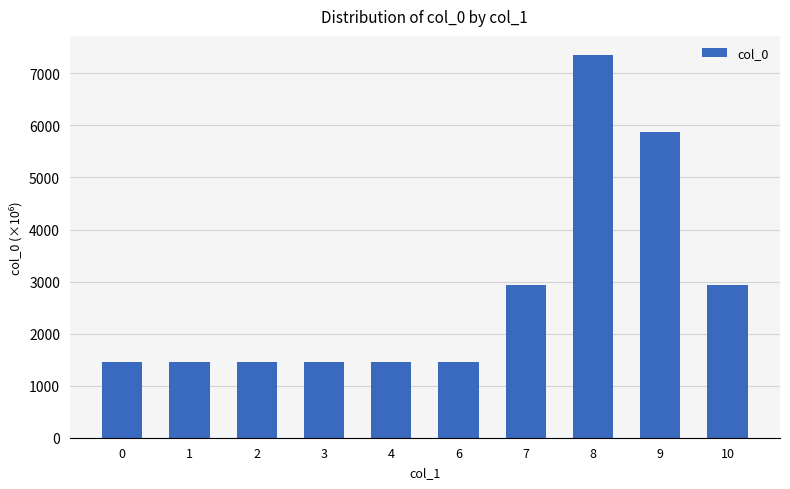

What is the change in value from 3 to 4?

+0.2